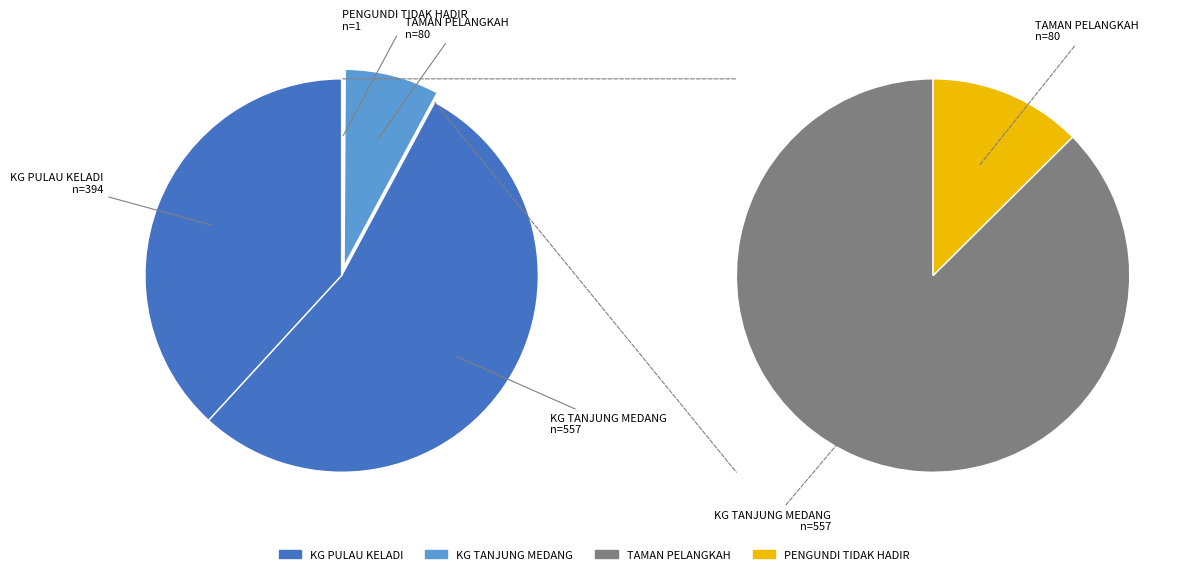

To the nearest percent, what is the combined percentage of PENGUNDI TIDAK HADIR and KG TANJUNG MEDANG?

54%